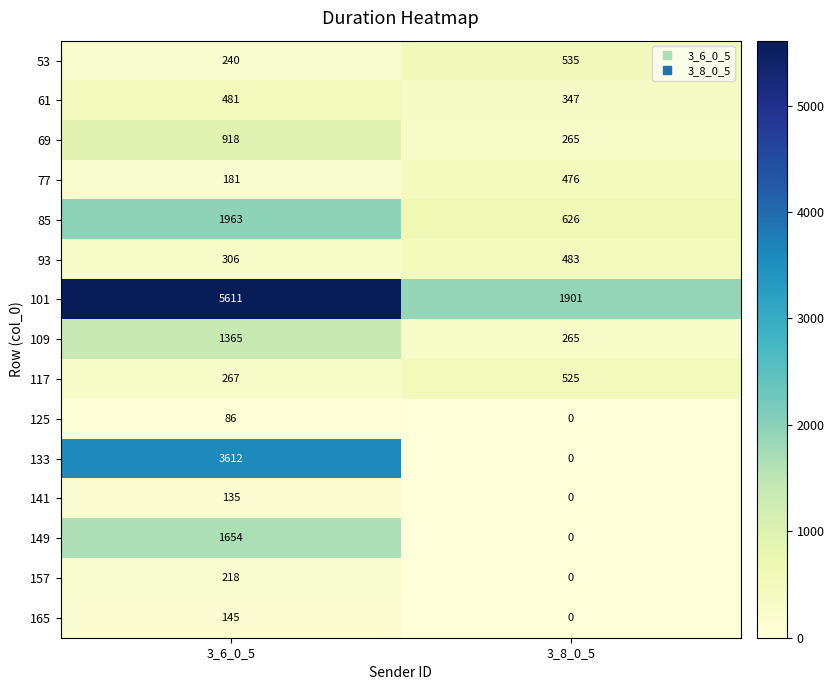

What is the sum of the 165 values at 3_6_0_5 and 3_8_0_5?

145